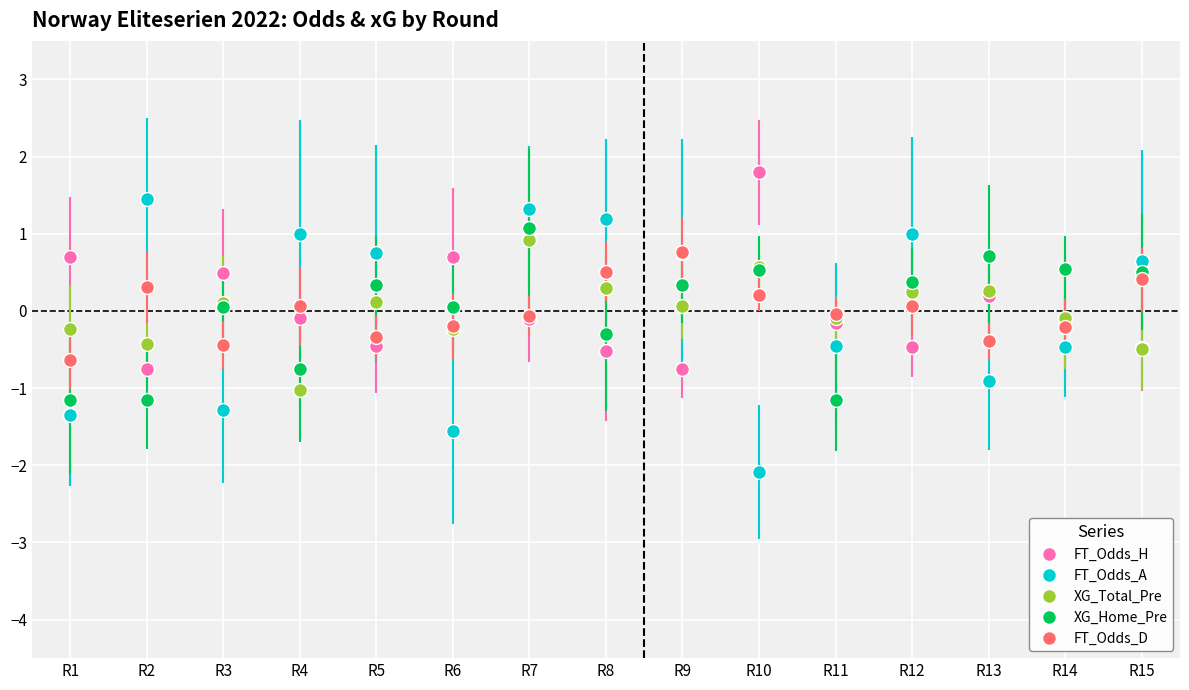

Which series has the largest total across all categories?

XG_Home_Pre